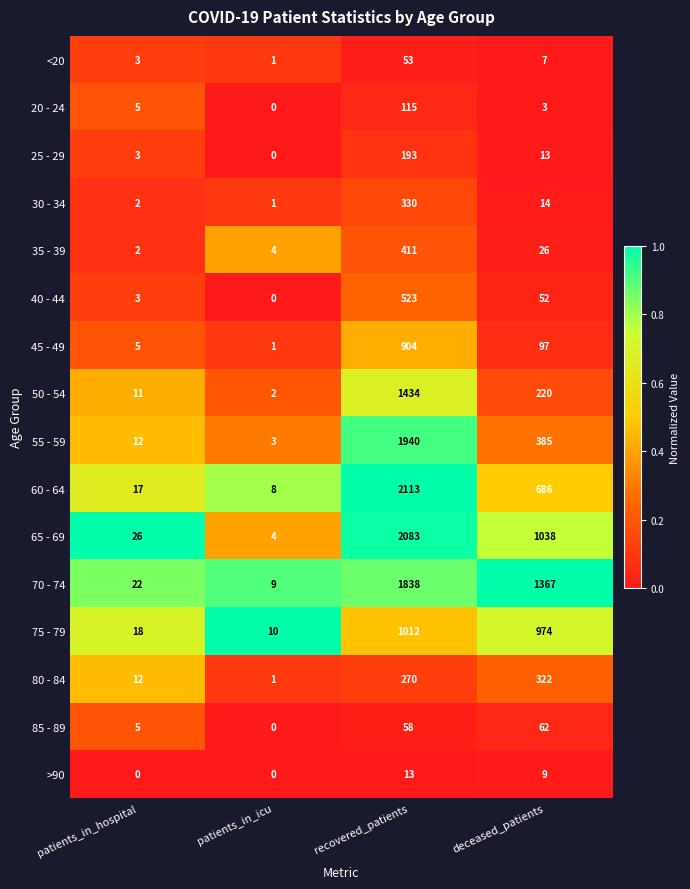

How many distinct data groups are displayed?

16